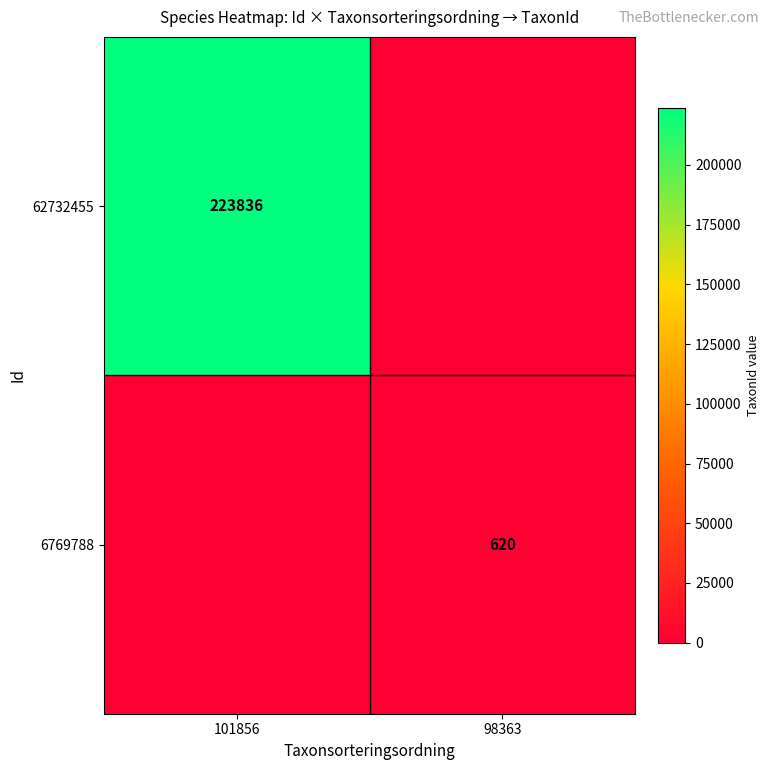

At which category is the sum across all series the highest?

101856